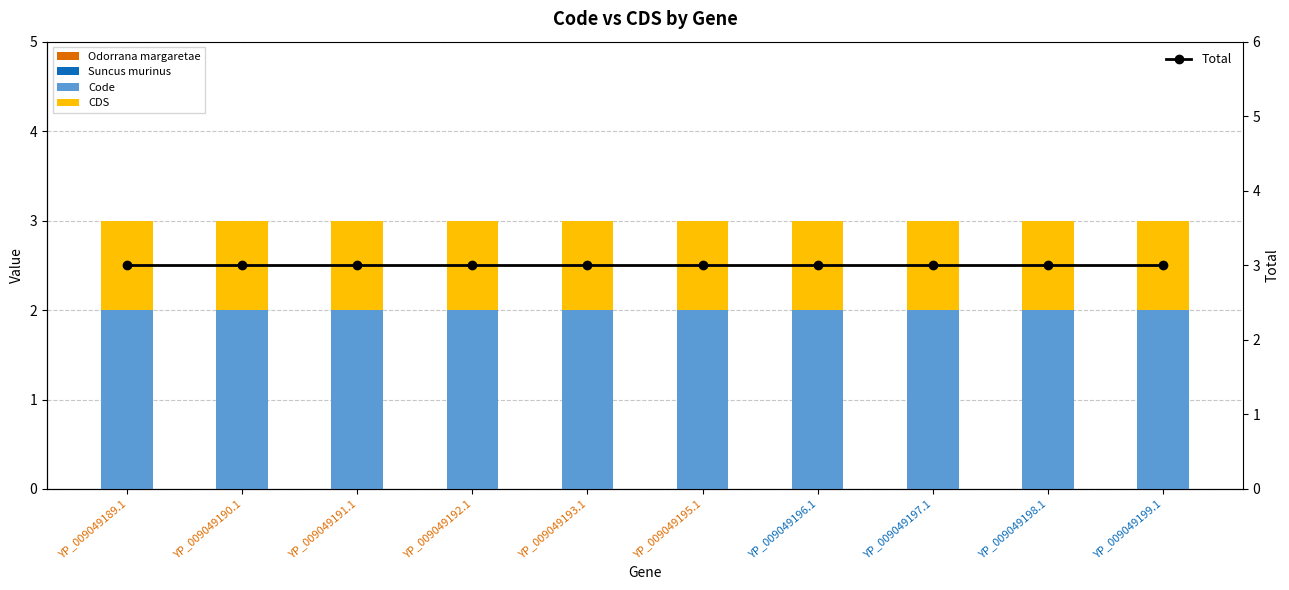

Reading left to right, extract all data points from this chart.

Code: YP_009049189.1=2	YP_009049190.1=2	YP_009049191.1=2	YP_009049192.1=2	YP_009049193.1=2	YP_009049195.1=2	YP_009049196.1=2	YP_009049197.1=2	YP_009049198.1=2	YP_009049199.1=2
CDS: YP_009049189.1=1	YP_009049190.1=1	YP_009049191.1=1	YP_009049192.1=1	YP_009049193.1=1	YP_009049195.1=1	YP_009049196.1=1	YP_009049197.1=1	YP_009049198.1=1	YP_009049199.1=1
Total: YP_009049189.1=3	YP_009049190.1=3	YP_009049191.1=3	YP_009049192.1=3	YP_009049193.1=3	YP_009049195.1=3	YP_009049196.1=3	YP_009049197.1=3	YP_009049198.1=3	YP_009049199.1=3